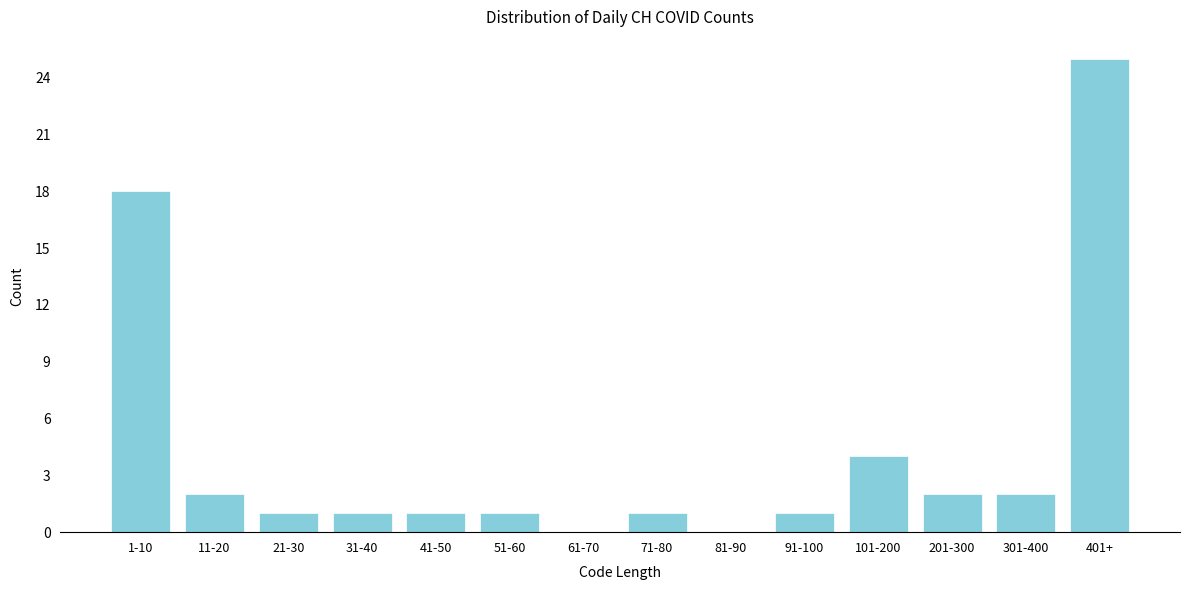

Reading right to left, transcribe all the data shown in this chart.

401+=25	301-400=2	201-300=2	101-200=4	91-100=1	81-90=0	71-80=1	61-70=0	51-60=1	41-50=1	31-40=1	21-30=1	11-20=2	1-10=18